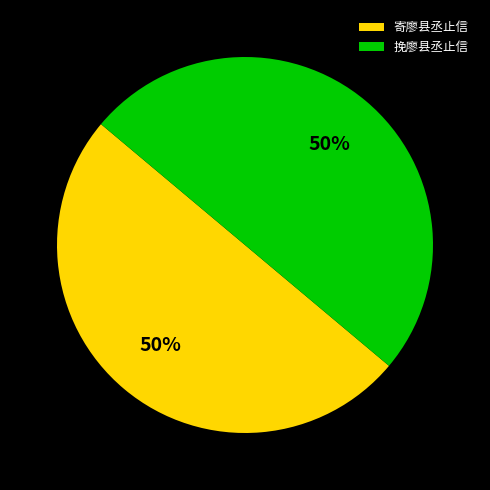

To the nearest percent, what is the average slice percentage?

50%